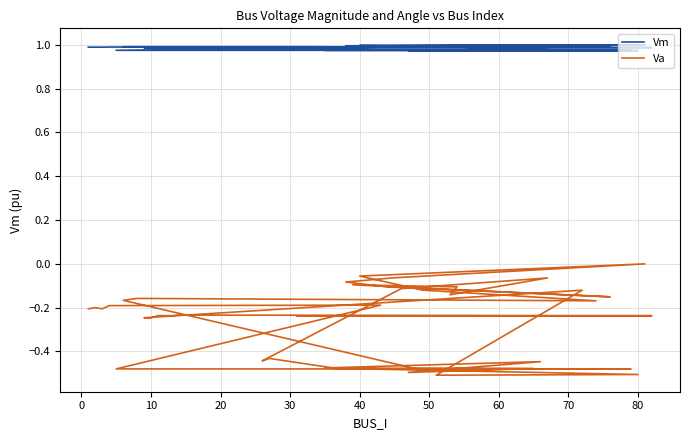

What is the difference between the maximum and minimum values in the Va series?

0.5